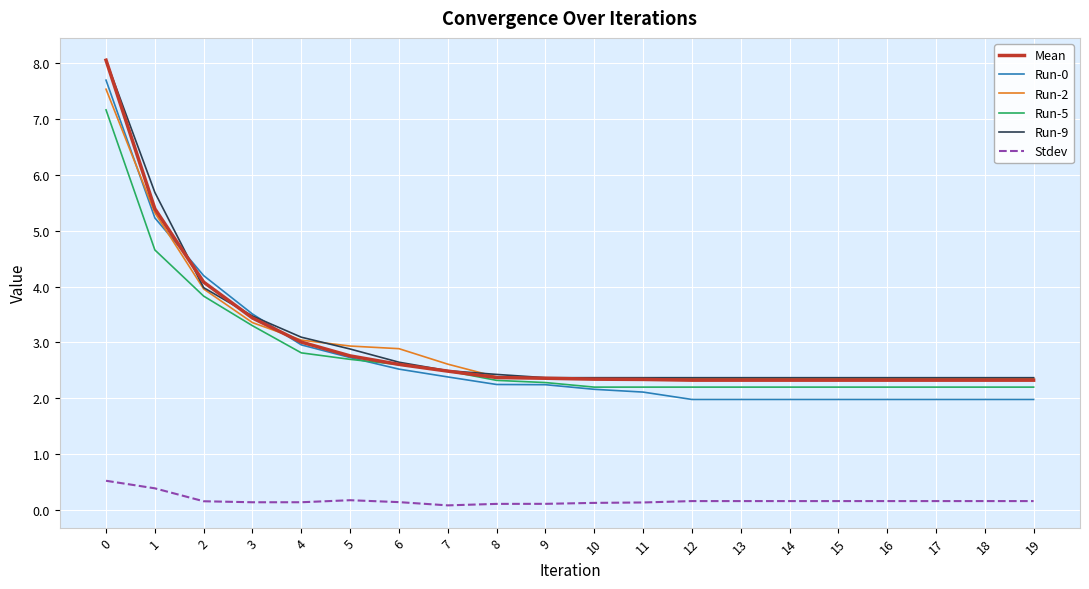

True or false: Stdev and Run-2 intersect in this chart.

False